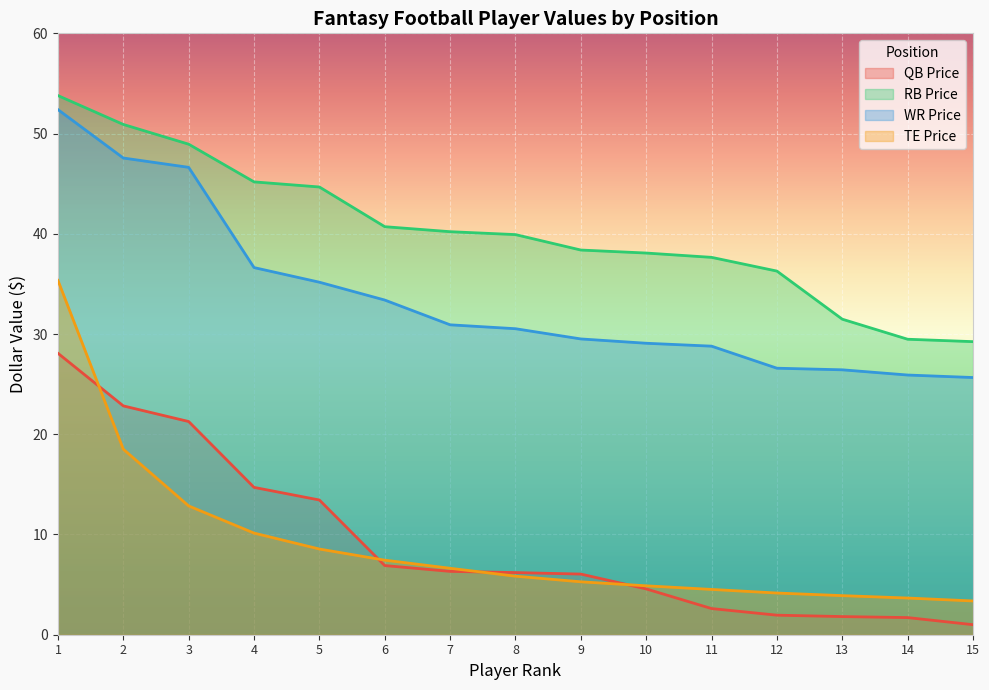

True or false: TE Price and WR Price cross at least once.

False